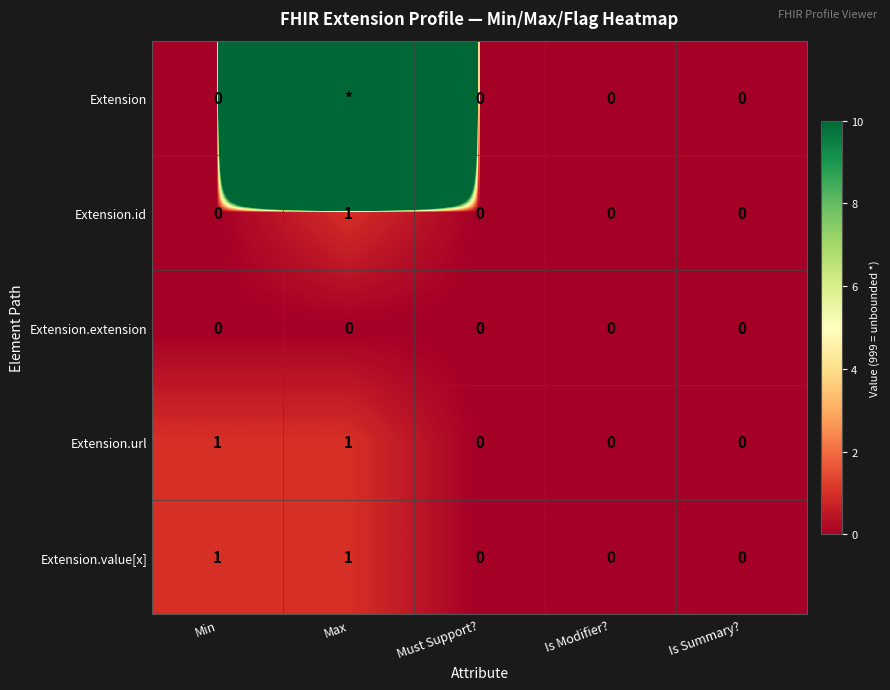

The value of Extension.value[x] at Must Support? is 0. True or false?

True